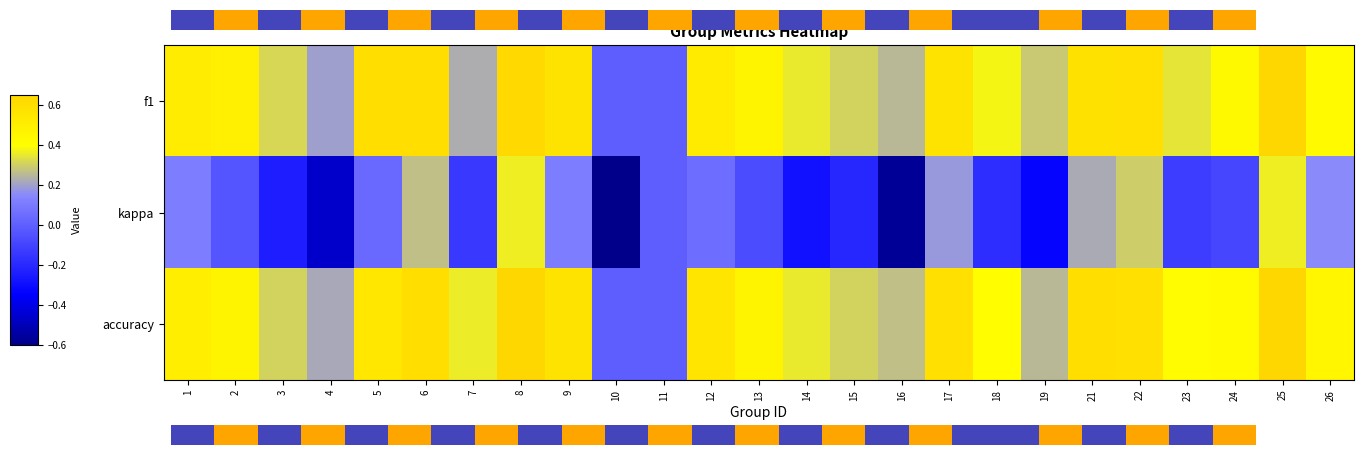

Which series has the largest total across all categories?

accuracy